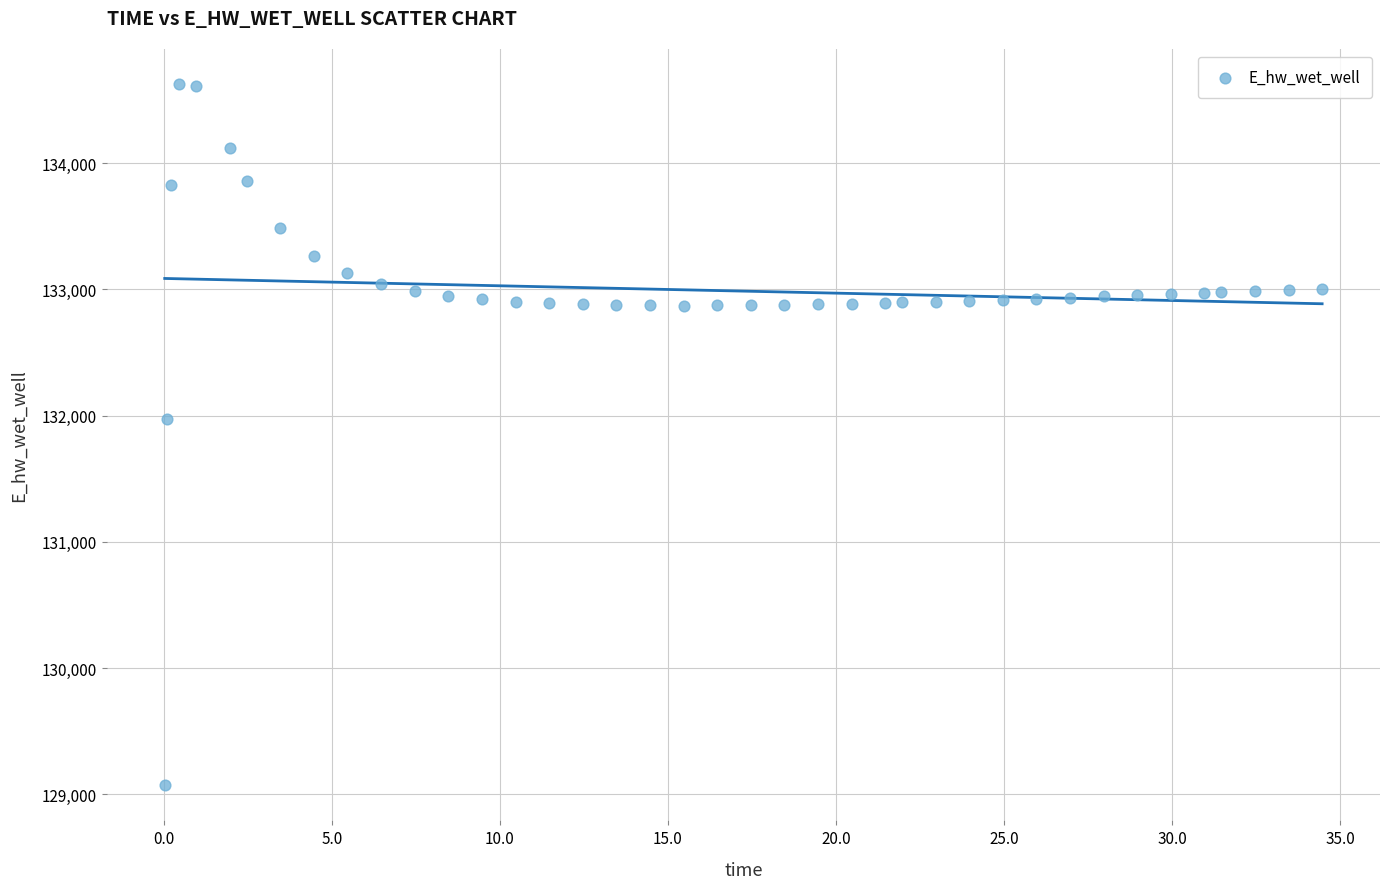

What is the range of Y values (max minus min)?

5557.0